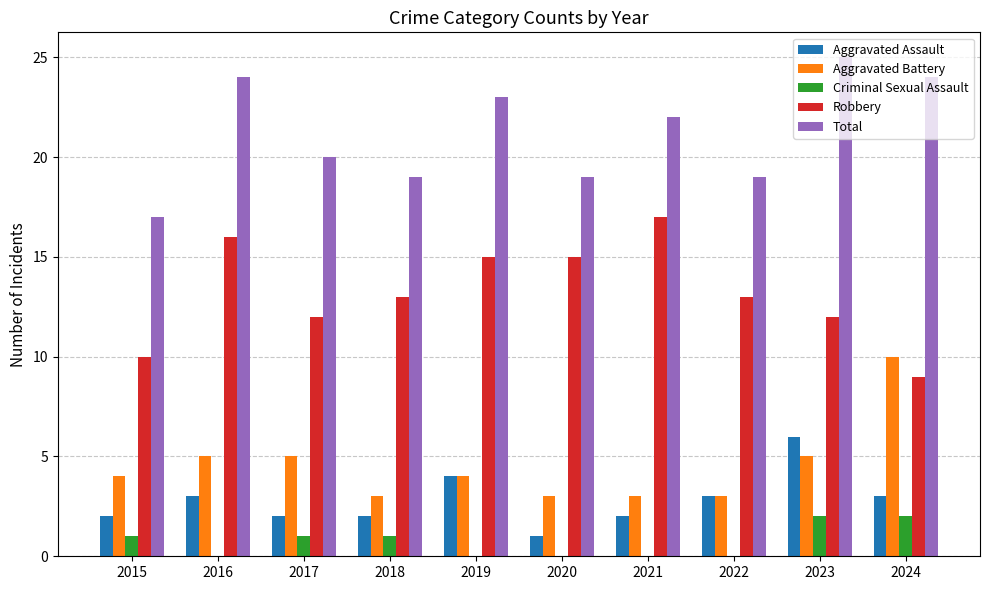

Which series has the largest total across all categories?

Total